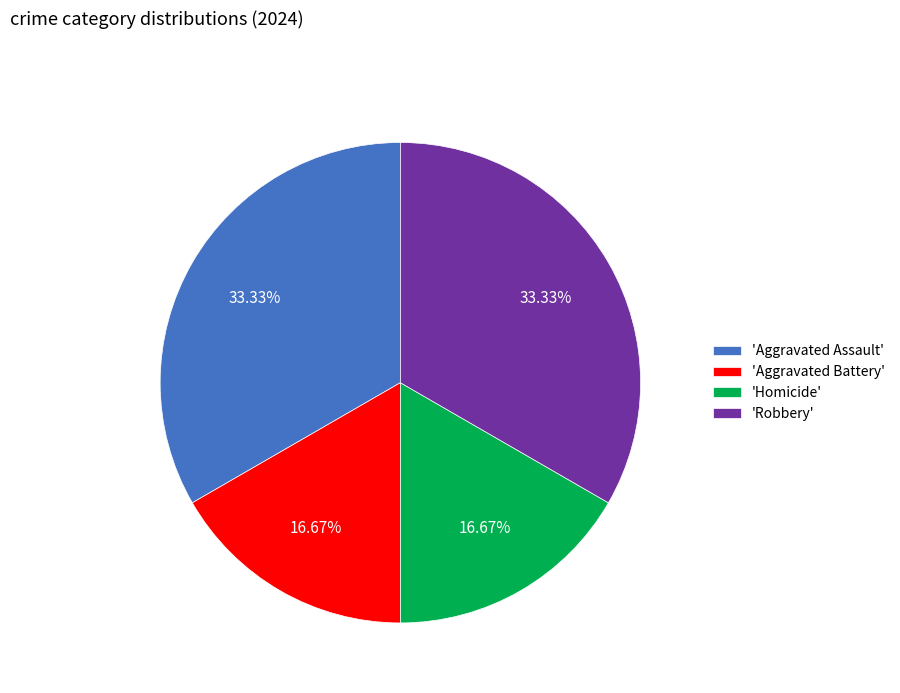

Is there any slice that represents more than half of the pie?

No